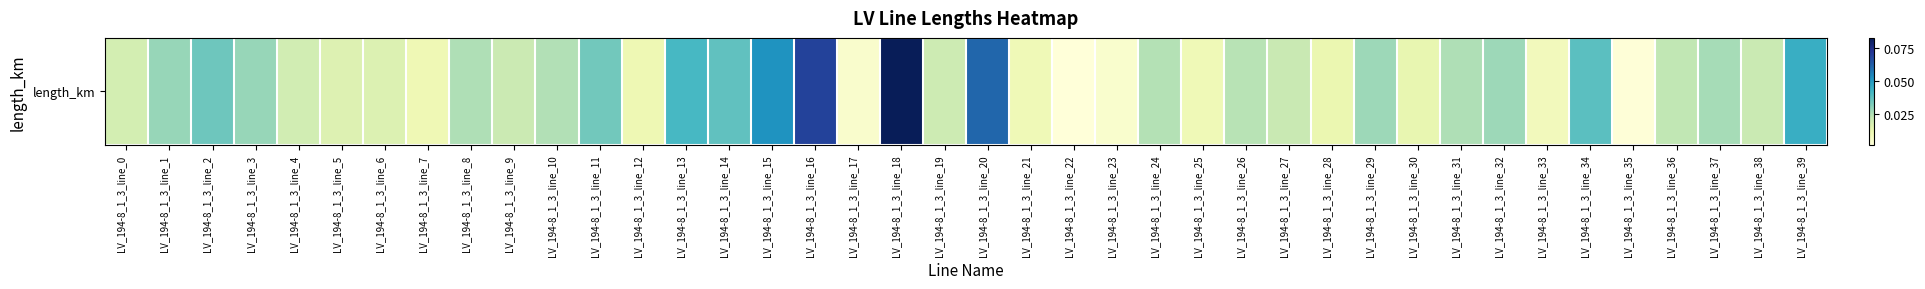

Is it true that the value at LV_194-8_1_3_line_3 is 0.0?

True